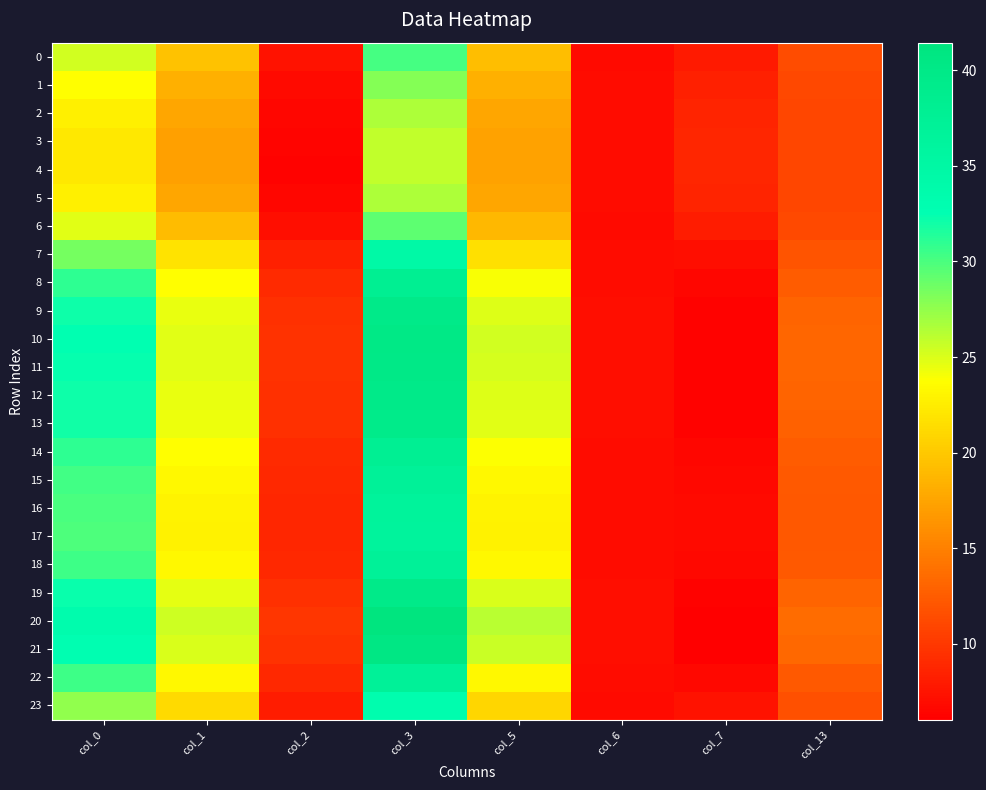

Rank the series by their maximum value, from lowest to highest.

4, 3, 5, 2, 1, 6, 0, 23, 7, 17, 16, 15, 22, 18, 14, 8, 13, 9, 12, 19, 11, 10, 21, 20